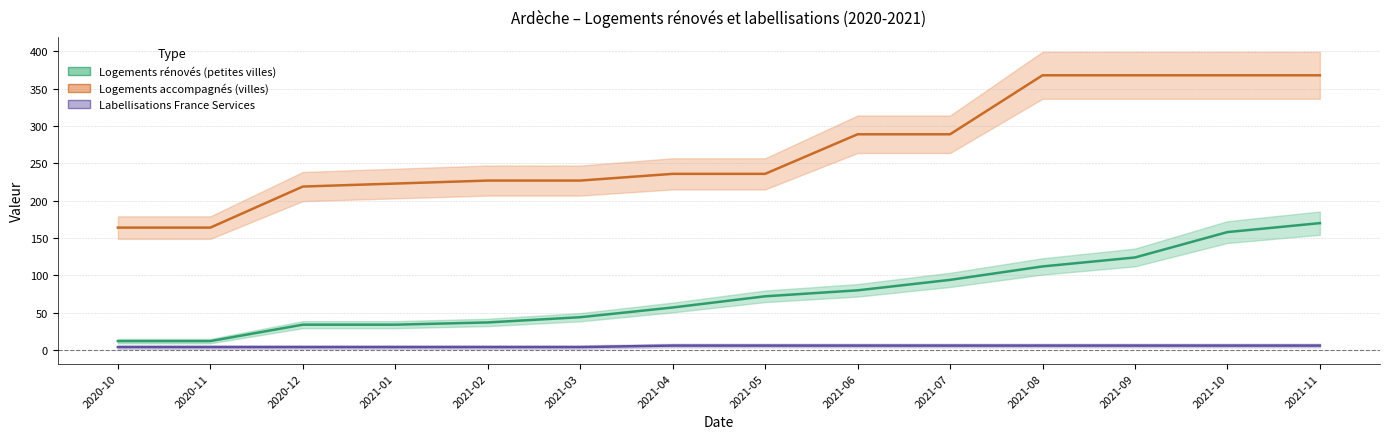

What is the value of the nb-logements-renoves-petites-villes point at the 14th from the left?

170